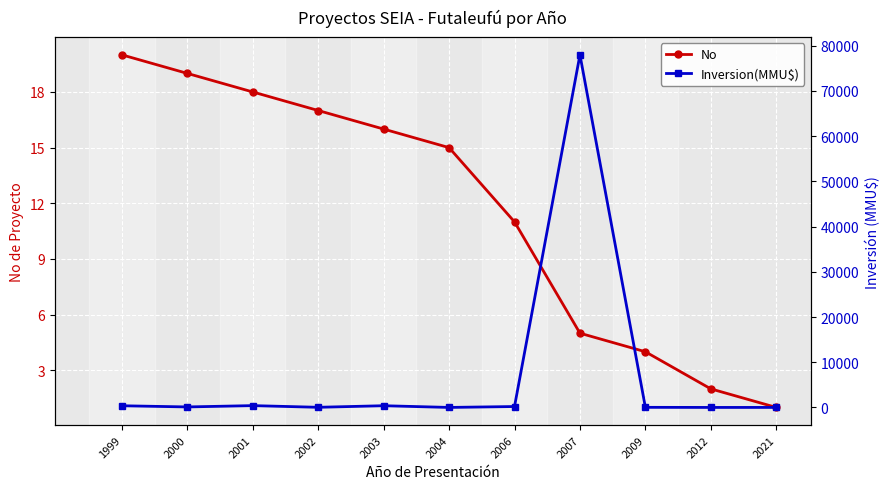

True or false: No has a value of 18 at 2001.

True